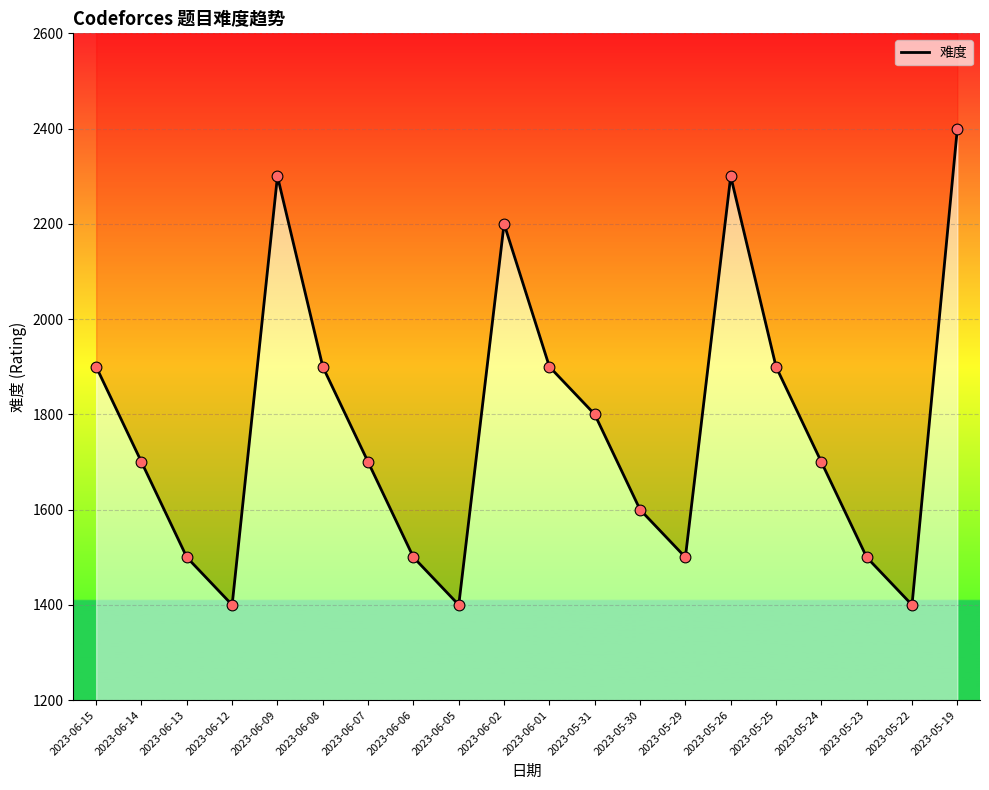

What is the ratio of the value at 2023-05-19 to the value at 2023-05-24?

1.4